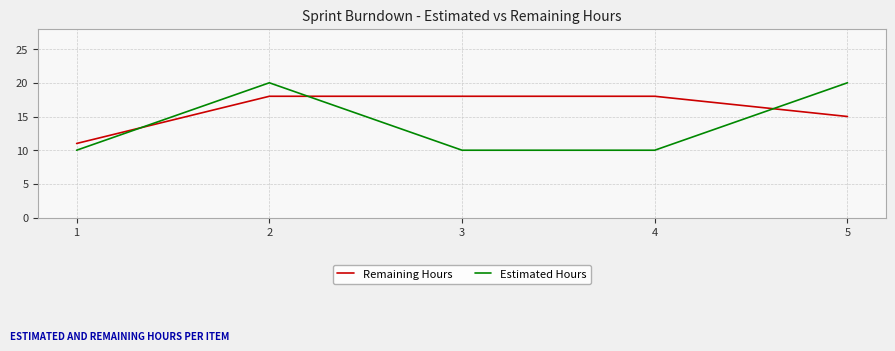

Rank the series at 4 from highest to lowest value.

Remaining Hours, Estimated Hours